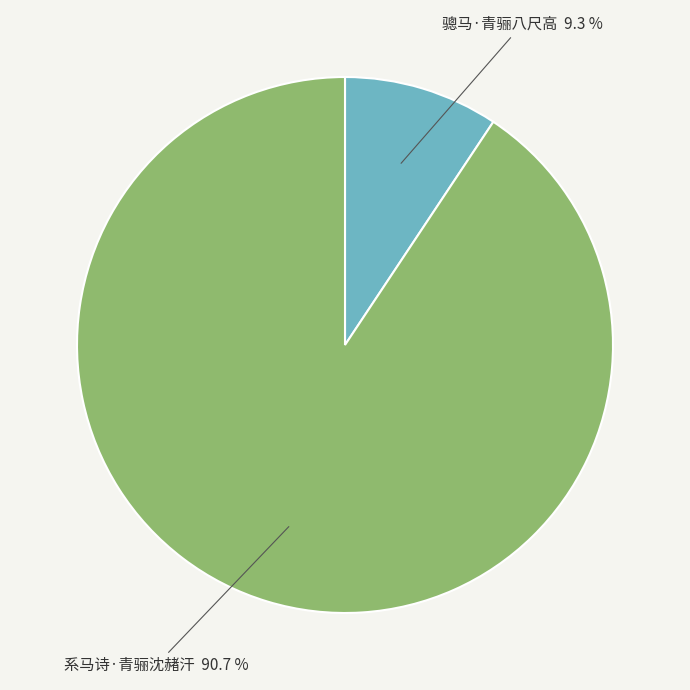

To the nearest percent, what is the difference between the 骢马·青骊八尺高 and 系马诗·青骊沈赭汗 slice percentages?

81%